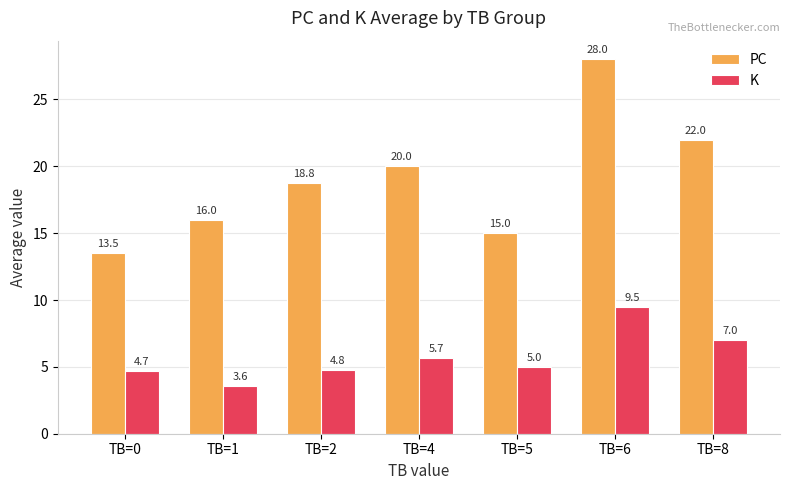

What is the difference between the maximum and minimum values in the K series?

5.9